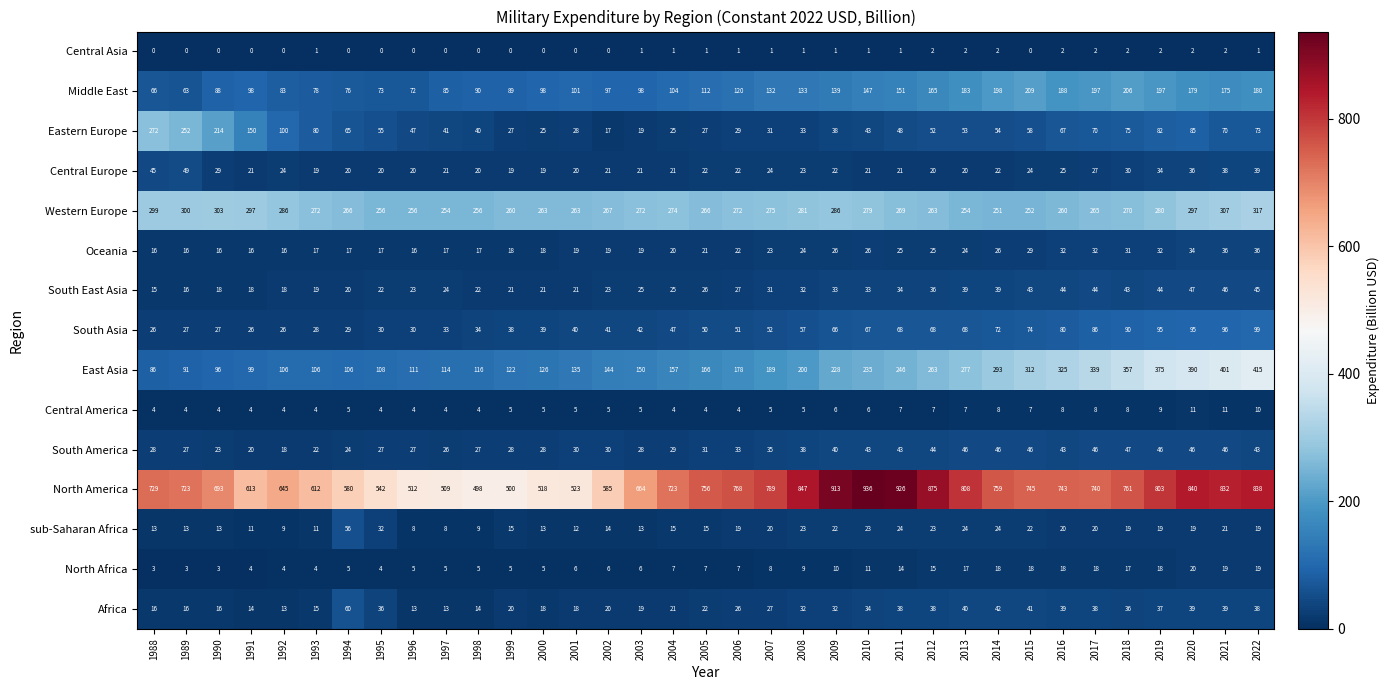

Count the Central Asia values in the range 0 to 2.

35